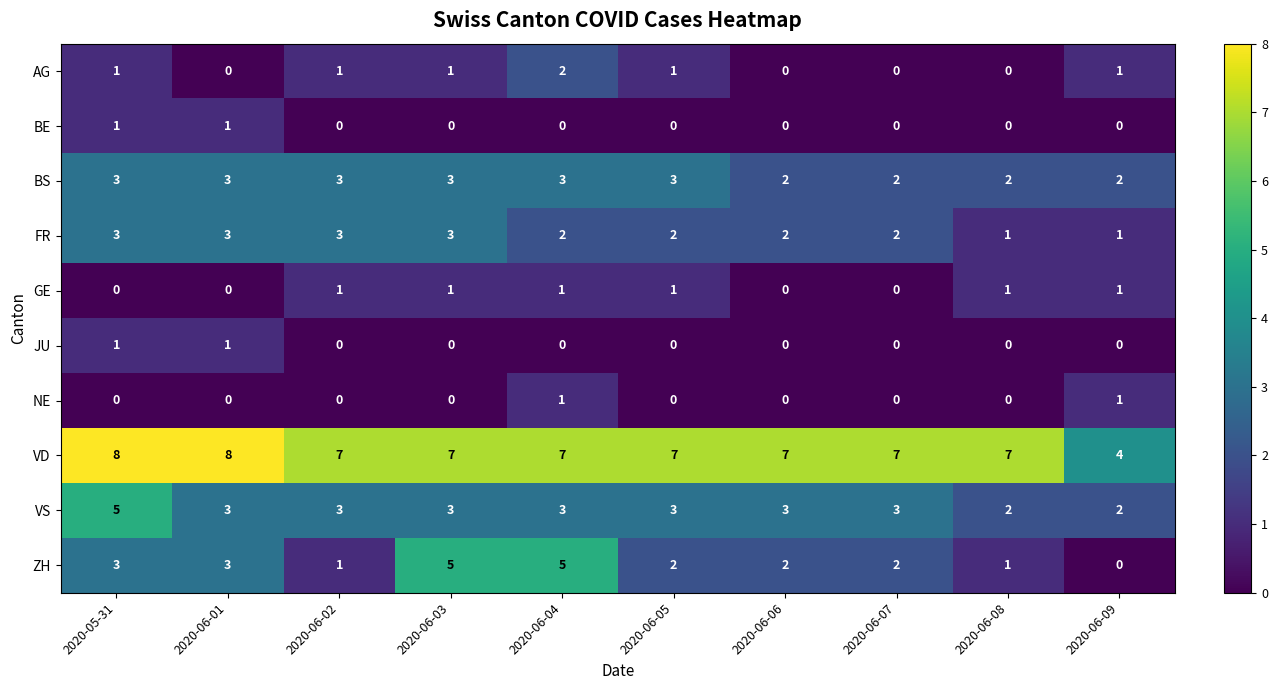

What is the sum of all VD values?

69